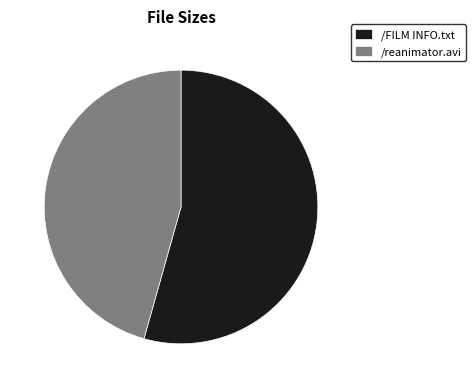

Between /FILM INFO.txt and /reanimator.avi, which is larger?

/FILM INFO.txt